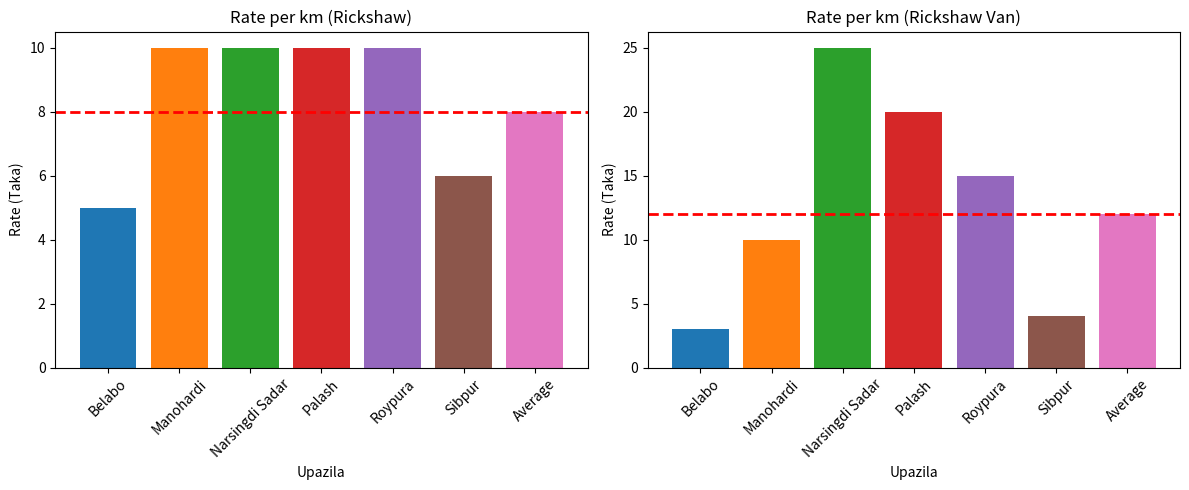

Which series has the largest range (max minus min)?

Rickshaw van